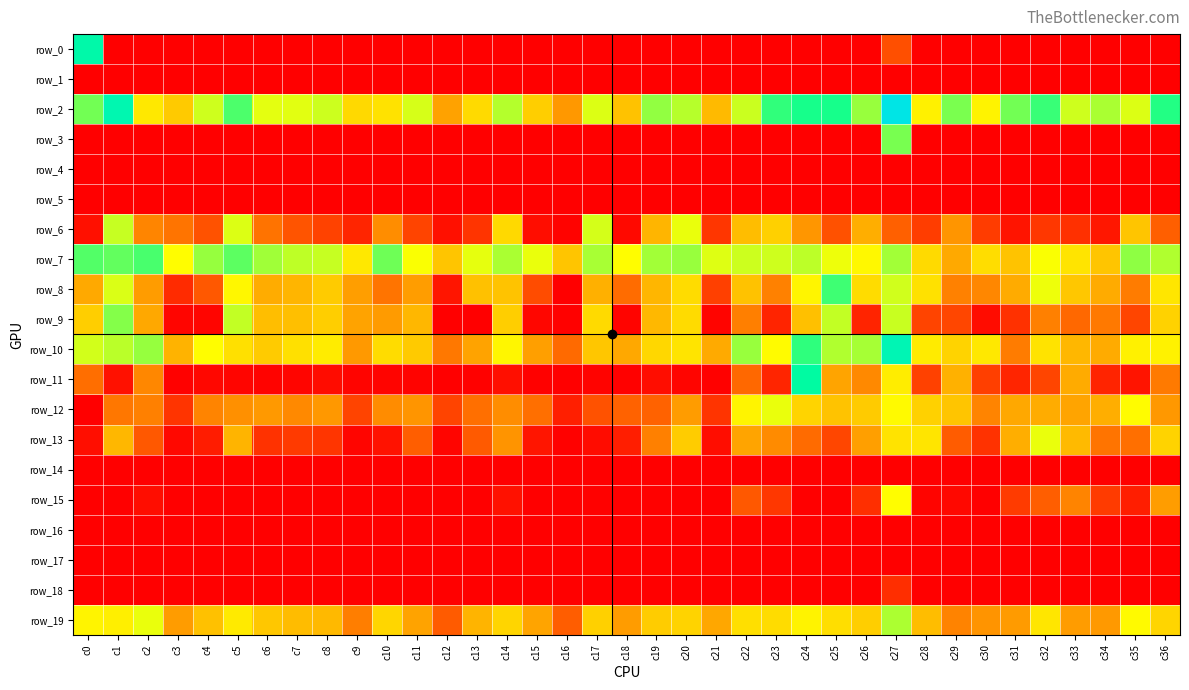

Read the row_12 value at c34.

3.2